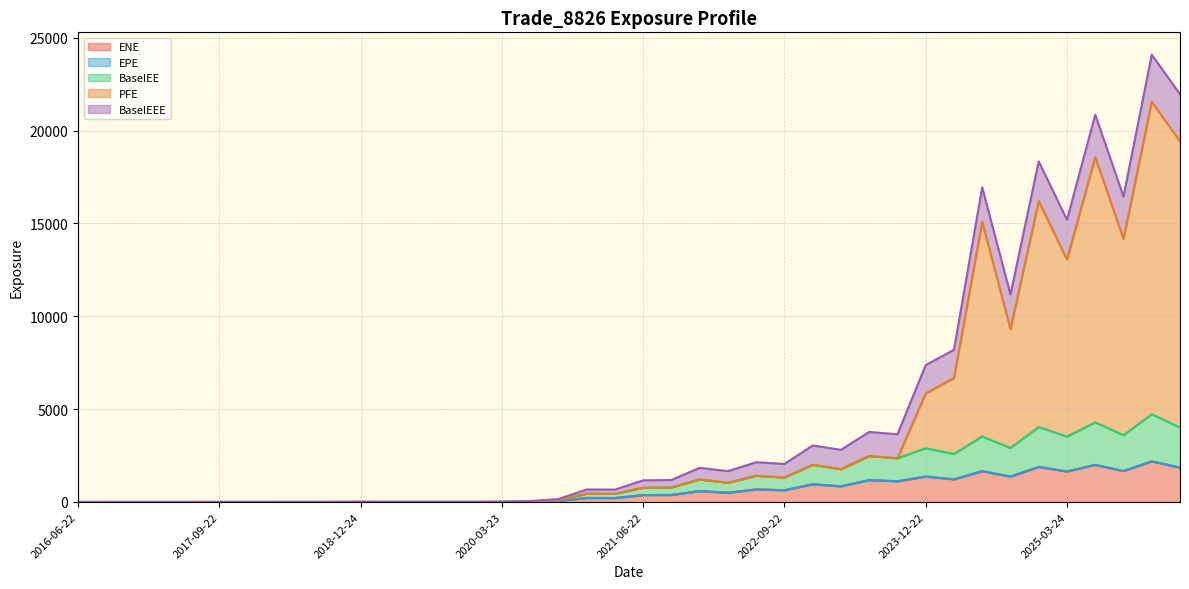

What is the value of the PFE point at the 37th from the left?

18570.7